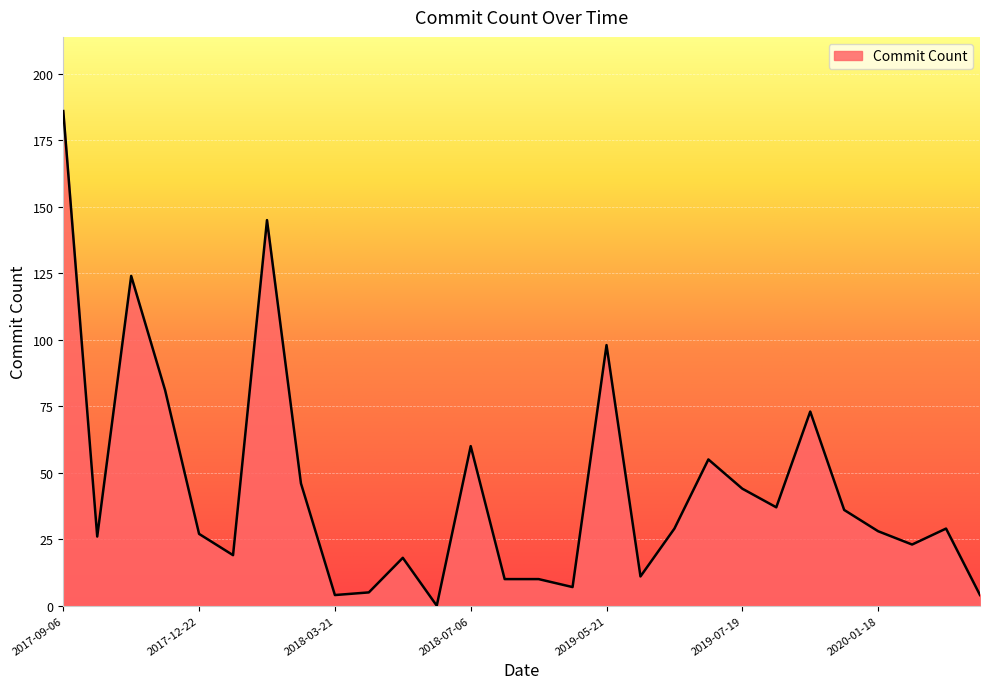

What is the greatest value displayed?

186